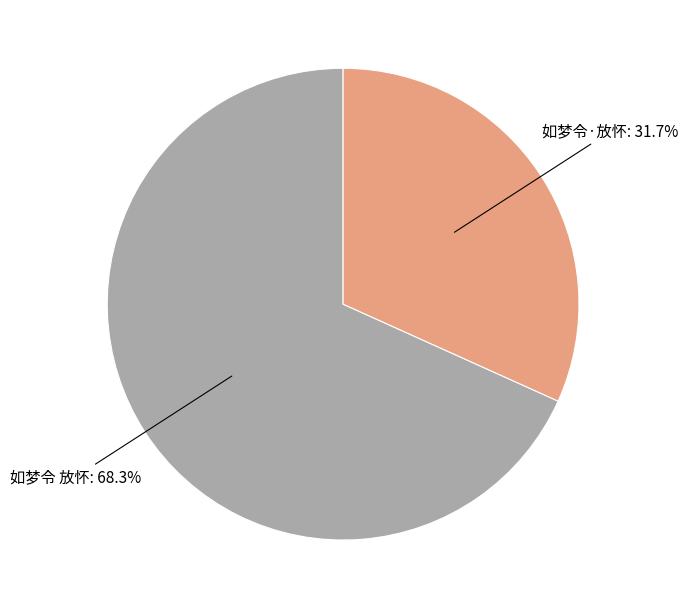

Is there a majority slice in this chart?

Yes